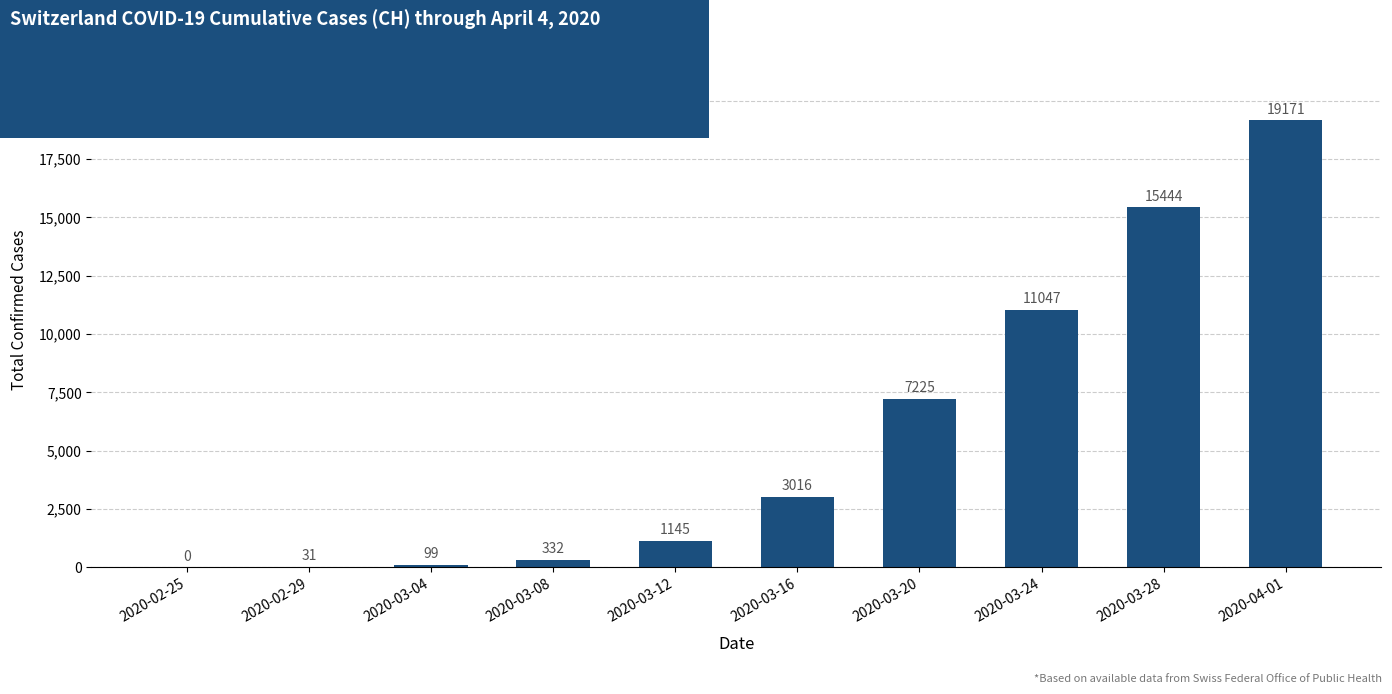

The chart shows a value of 7225 at 2020-03-20. True or false?

True